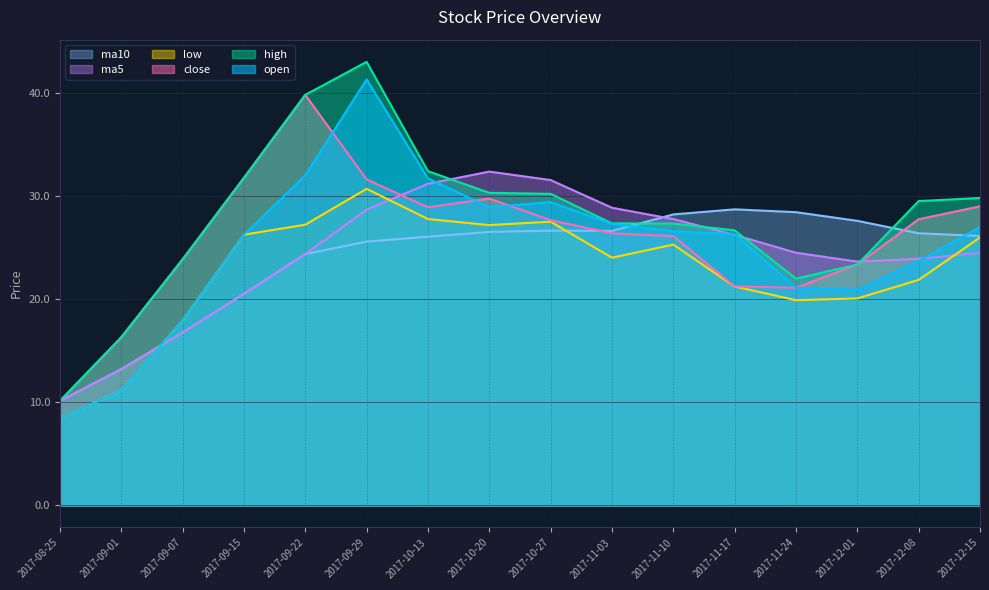

At which category is the sum across all series the highest?

2017-09-29